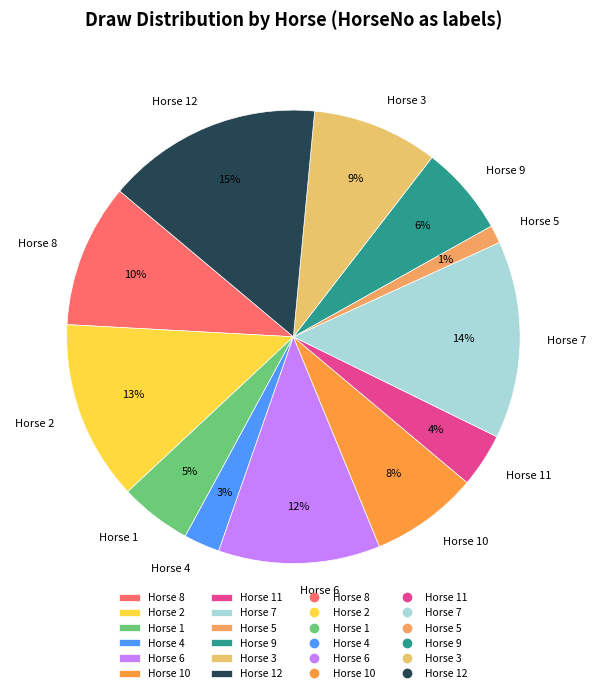

Do Horse 11 and Horse 5 together represent more than half of the pie?

No